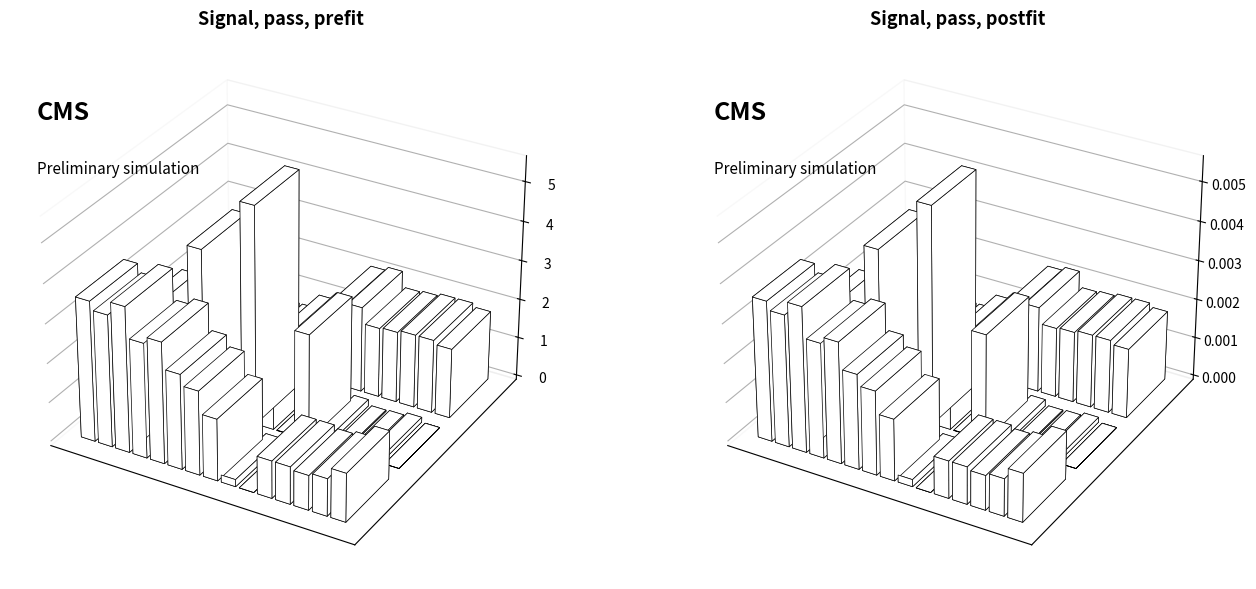

Does the chart contain stacked bars?

No